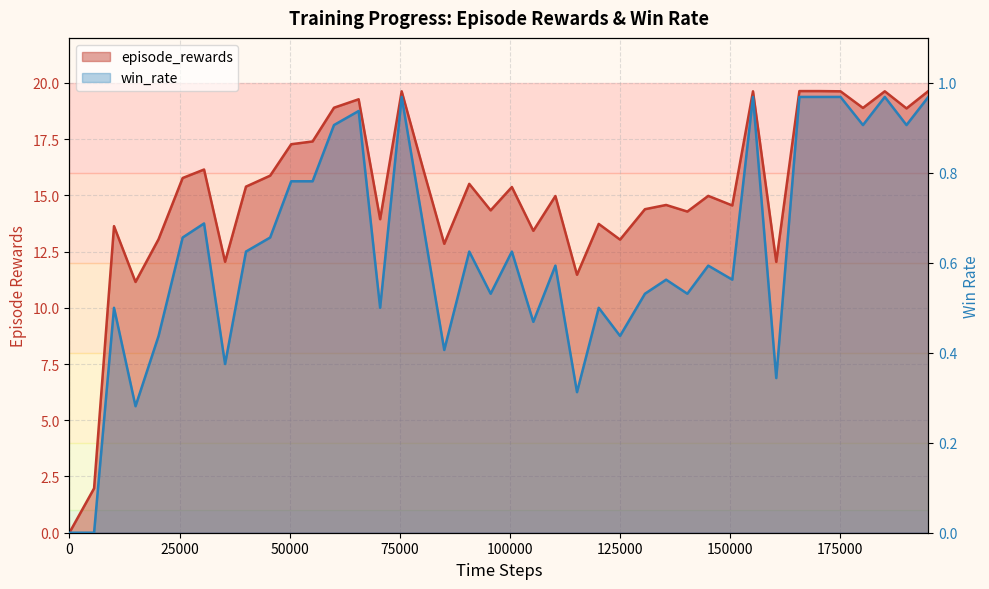

What is the value of the win_rate point at the 12th from the left?

0.8